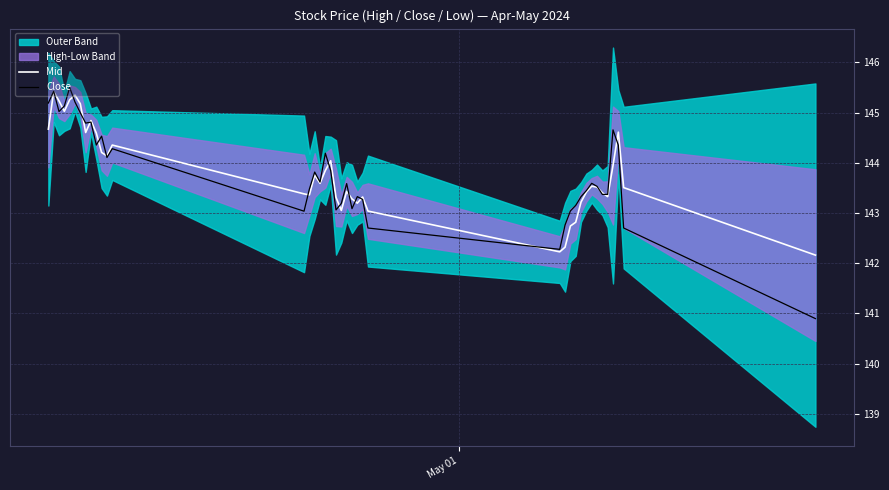

True or false: Mid has a value of 87.1 at 34.

False